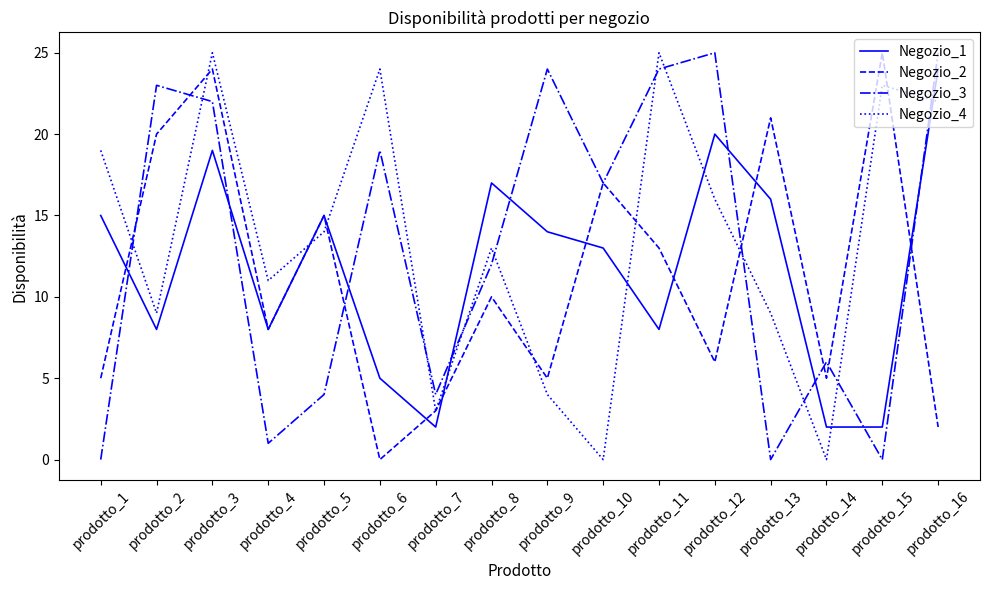

Rank the series at prodotto_1 from lowest to highest value.

Negozio_3, Negozio_2, Negozio_1, Negozio_4